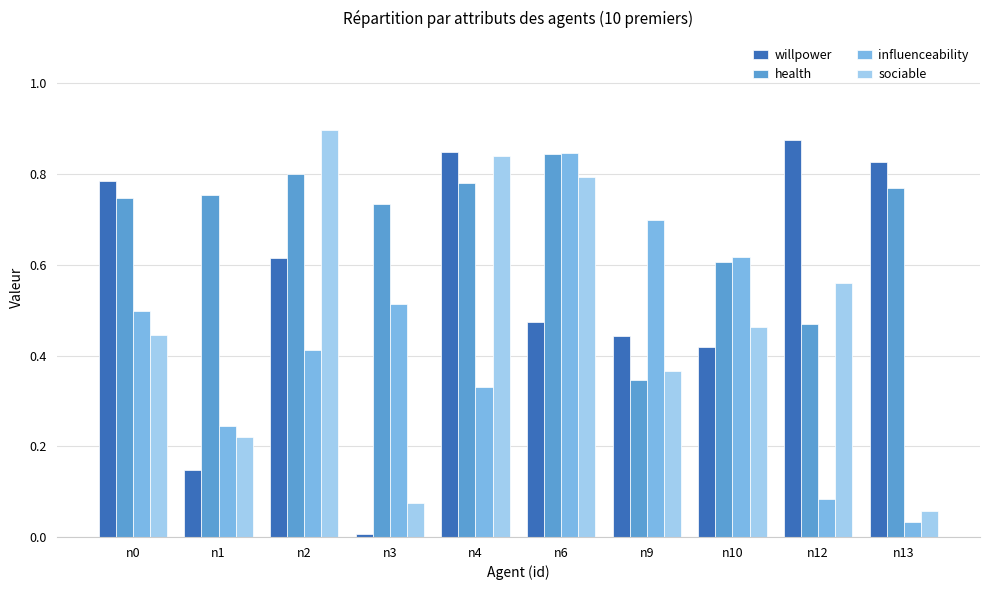

Which category has the lowest value in the sociable series?

n13